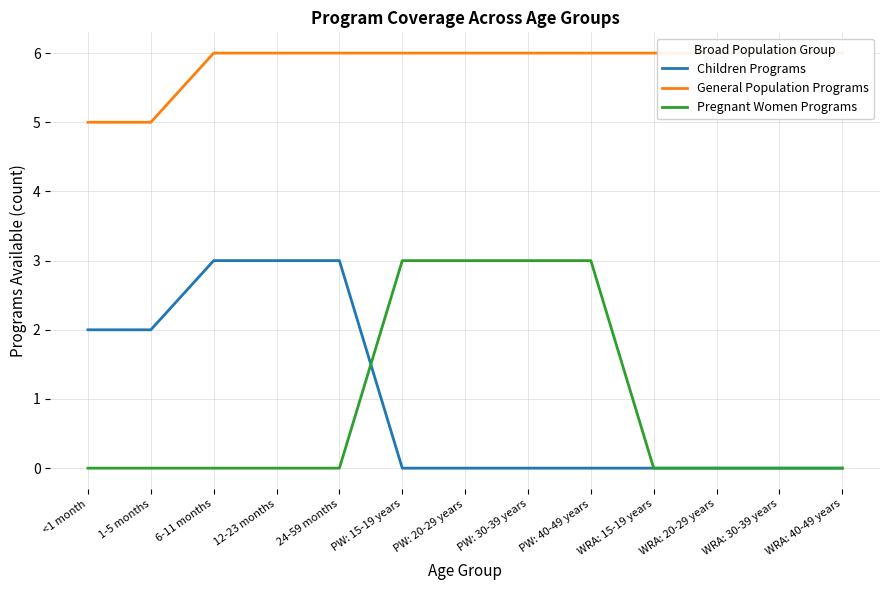

Reading left to right, extract all data points from this chart.

Children Programs: 2	2	3	3	3	0	0	0	0	0	0	0	0
General Population Programs: 5	5	6	6	6	6	6	6	6	6	6	6	6
Pregnant Women Programs: 0	0	0	0	0	3	3	3	3	0	0	0	0